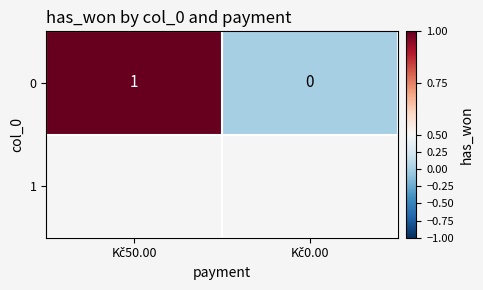

Reading right to left, list all the values displayed in this chart.

0	1